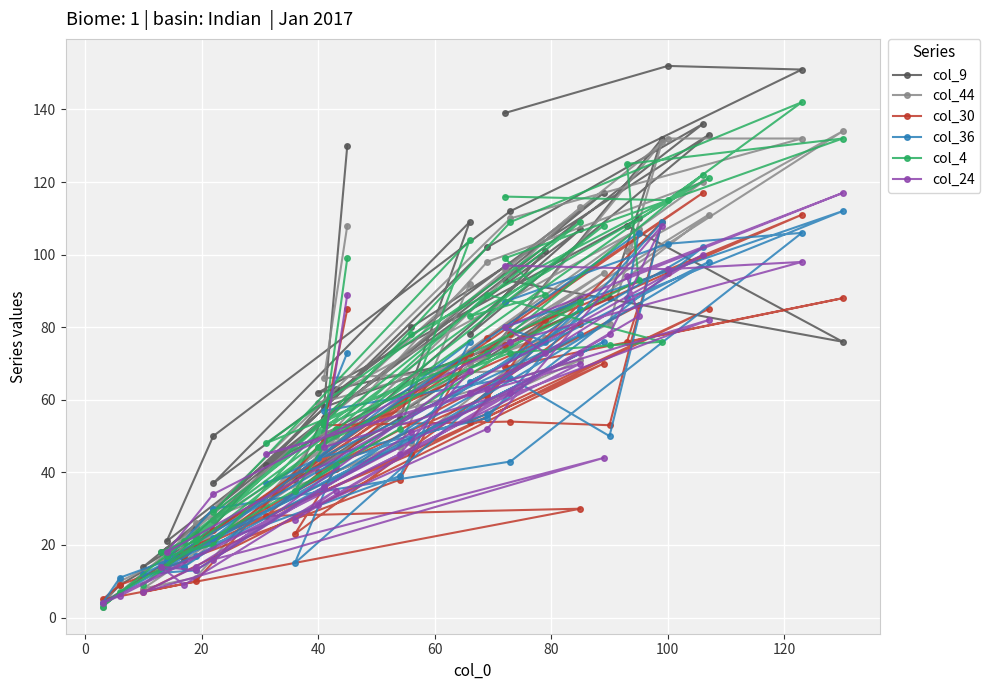

What is the sum of all col_9 values?

3080